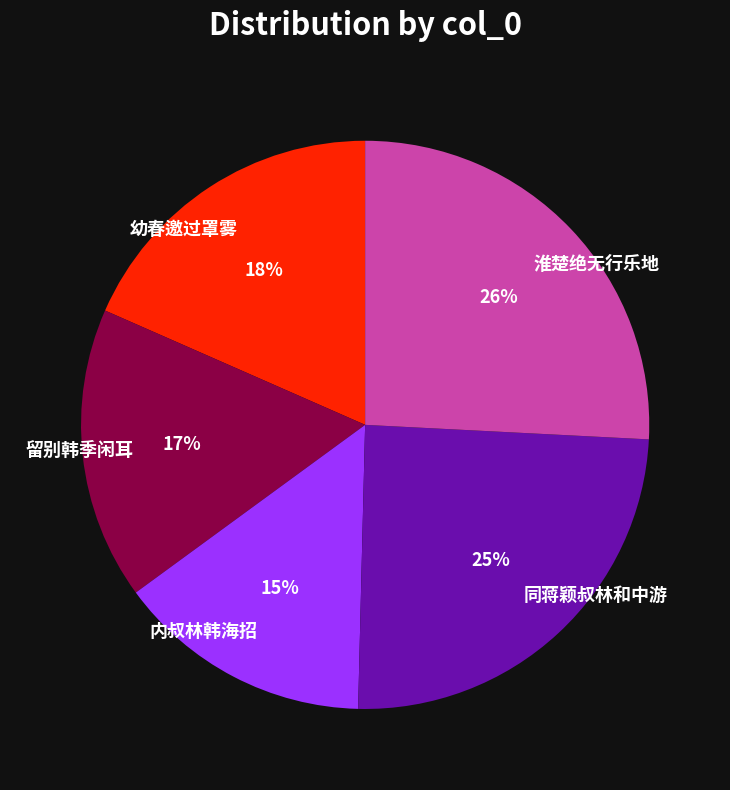

Rank the categories by value from lowest to highest.

内叔林韩海招, 留别韩季闲耳, 幼春邀过罩雾, 同蒋颖叔林和中游, 淮楚绝无行乐地